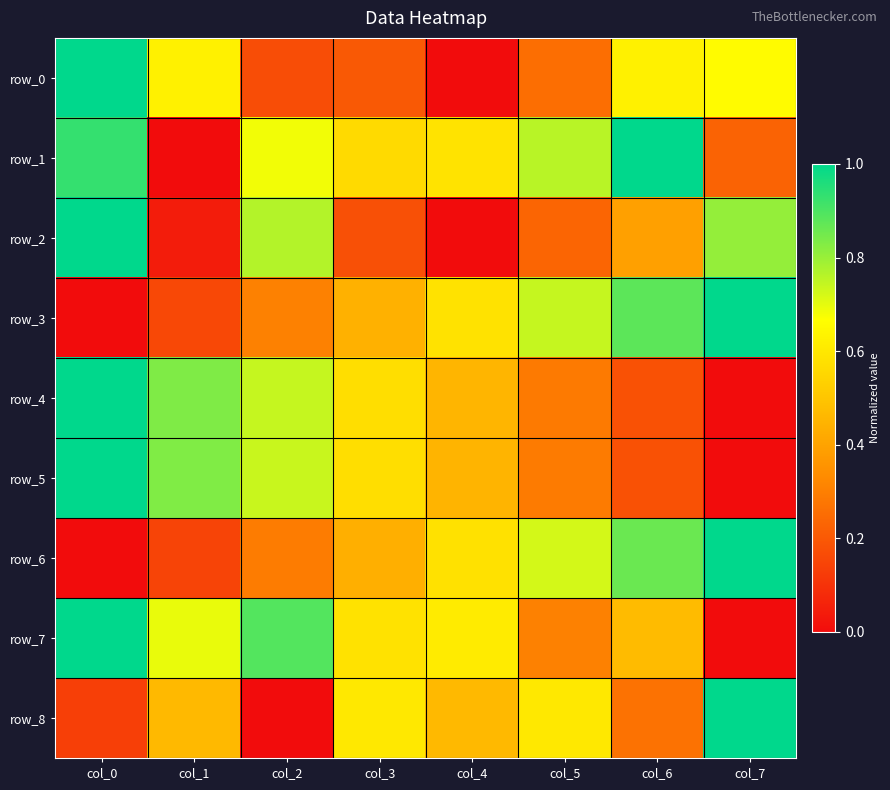

Is it true that row_6 equals 0.1 at col_2?

False